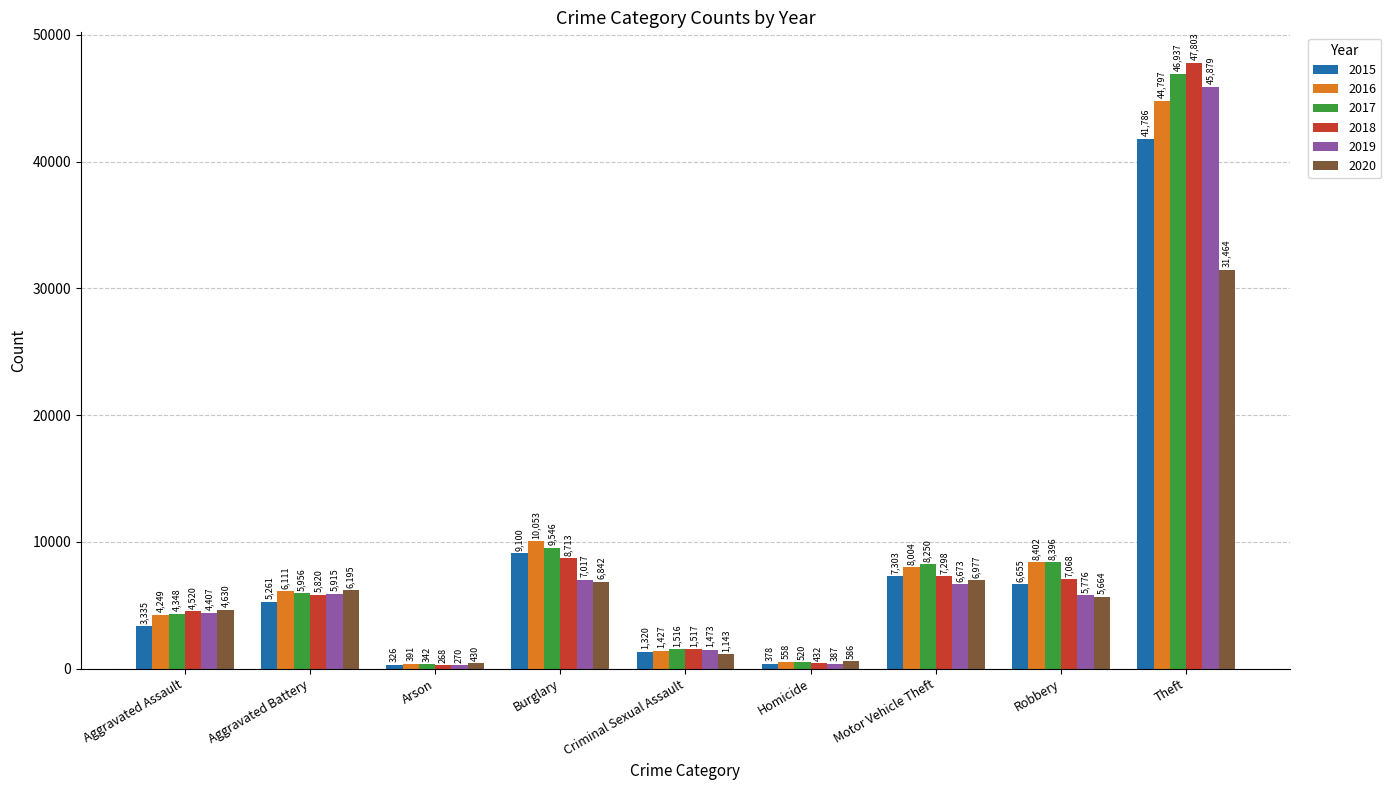

Rank the series by their maximum value, from lowest to highest.

2020, 2015, 2016, 2019, 2017, 2018